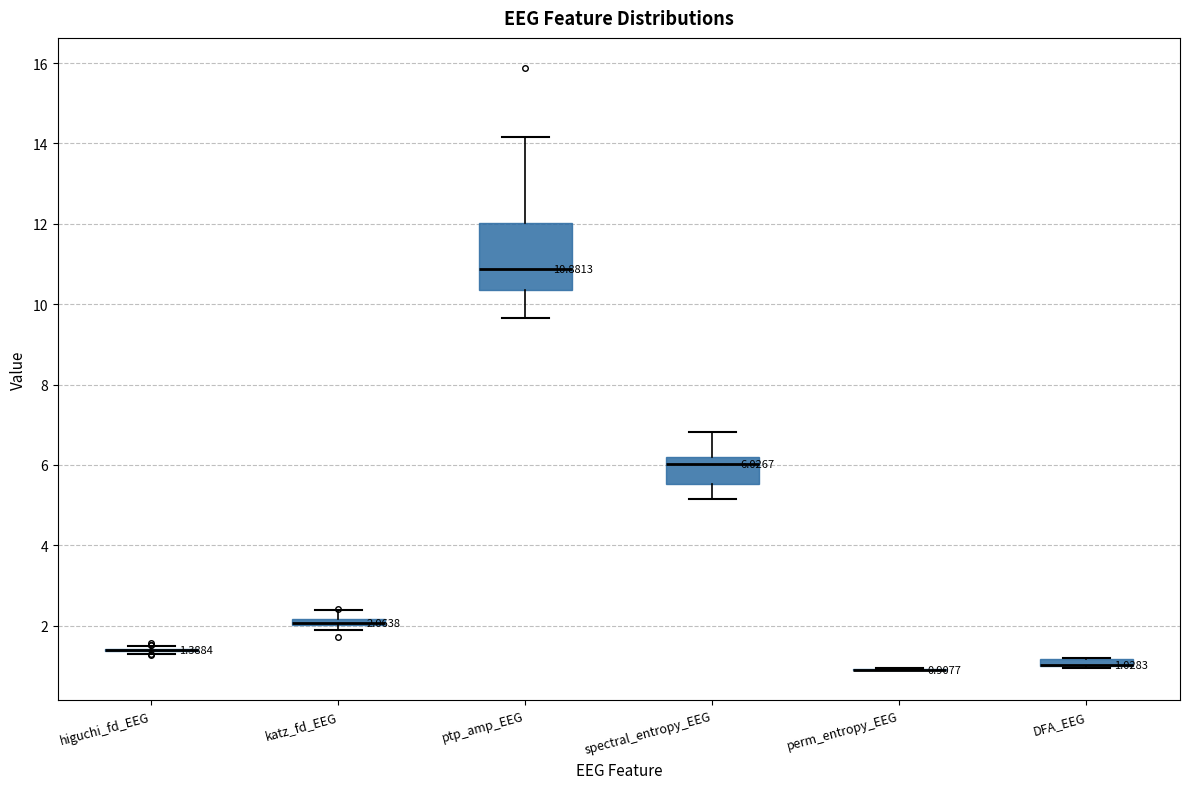

Comparing the boxes themselves (not the whiskers), which one is the tallest?

ptp_amp_EEG